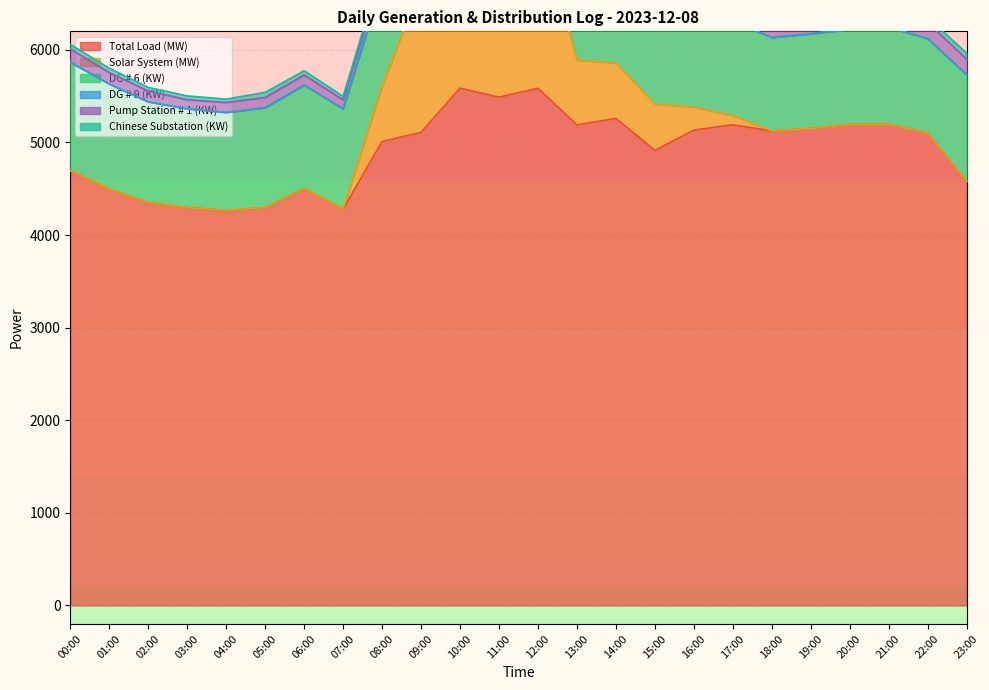

What is the total value across all series at 11:00?

9409